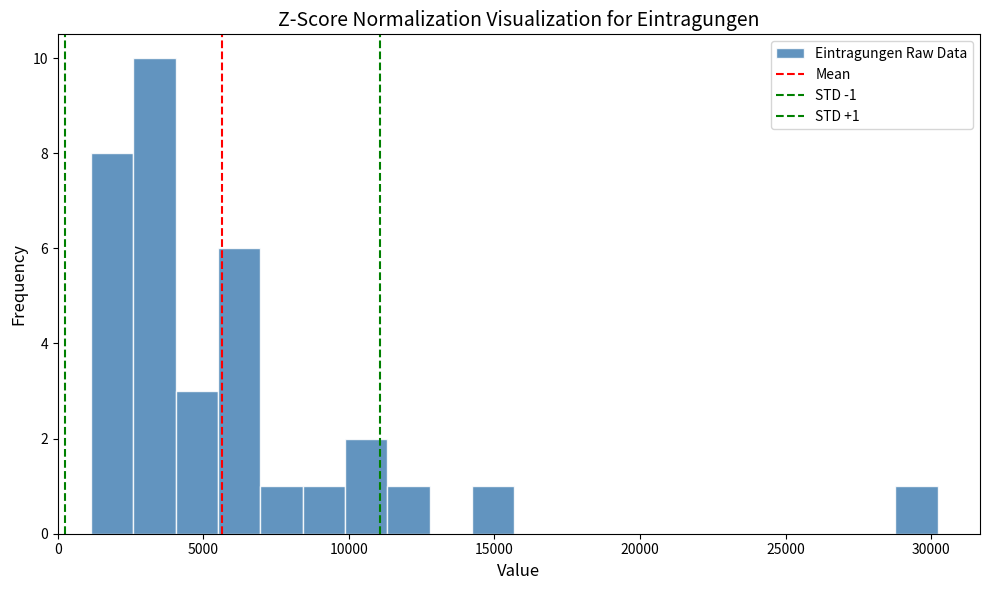

Read against the x-axis, roughly where is the centre of the tallest bar?

3500